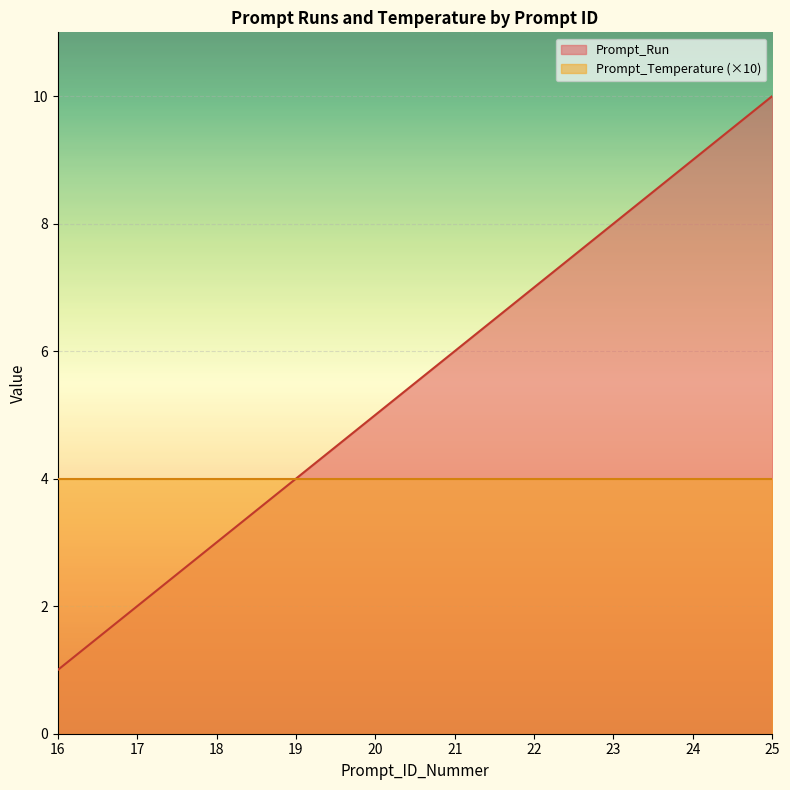

Does the chart display data point markers on the line(s)?

No